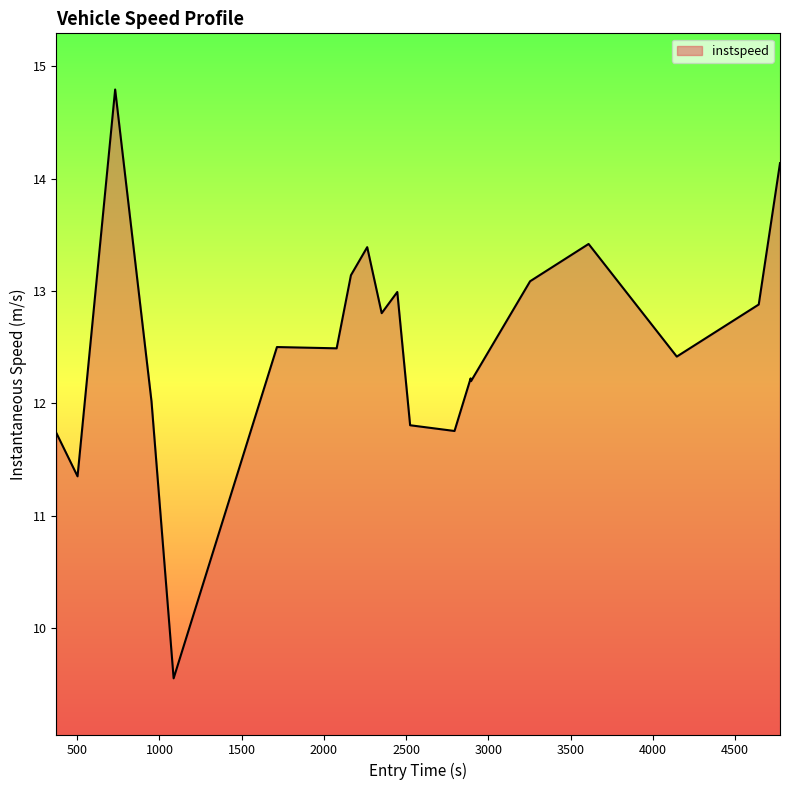

What is the smallest value displayed?

9.6